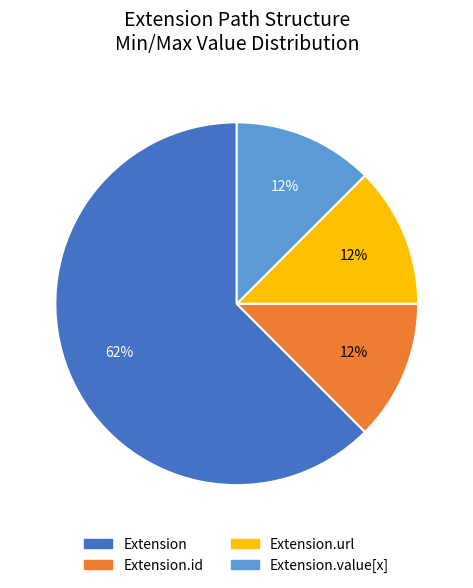

Combined, do Extension and Extension.value[x] account for over 50%?

Yes